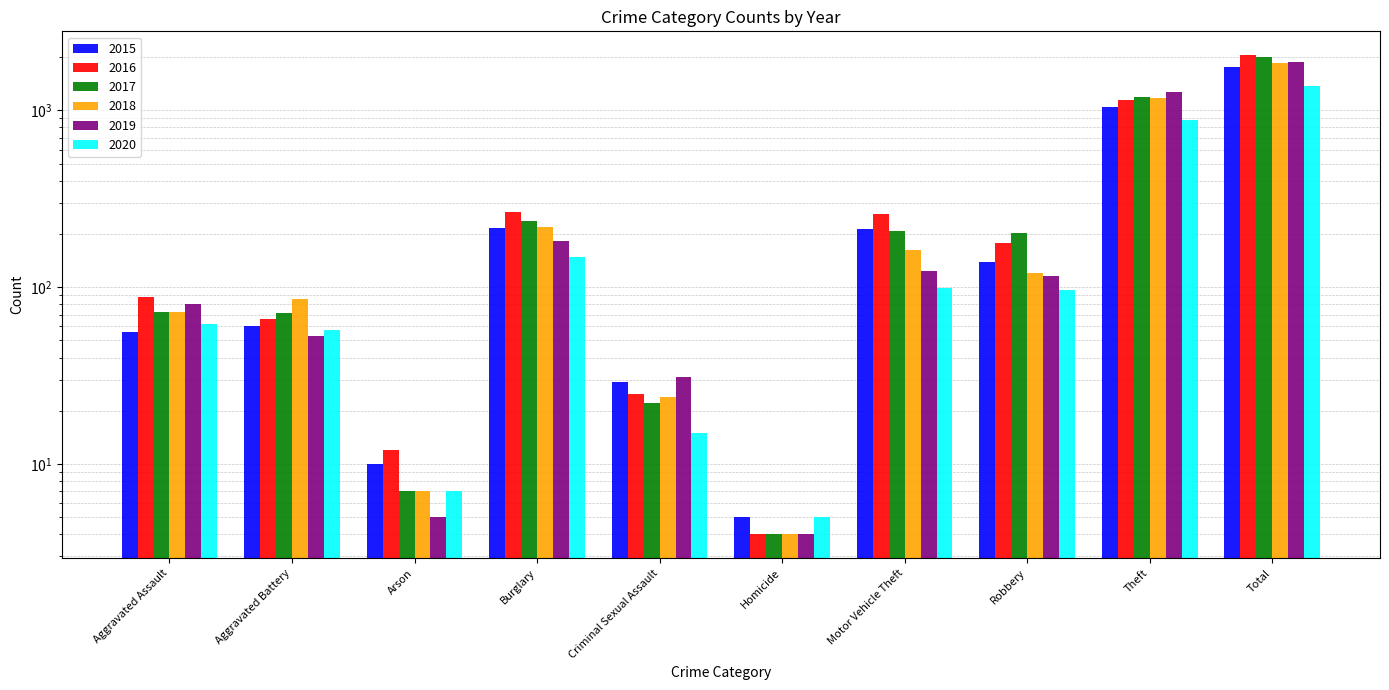

Does the chart contain any negative values?

No